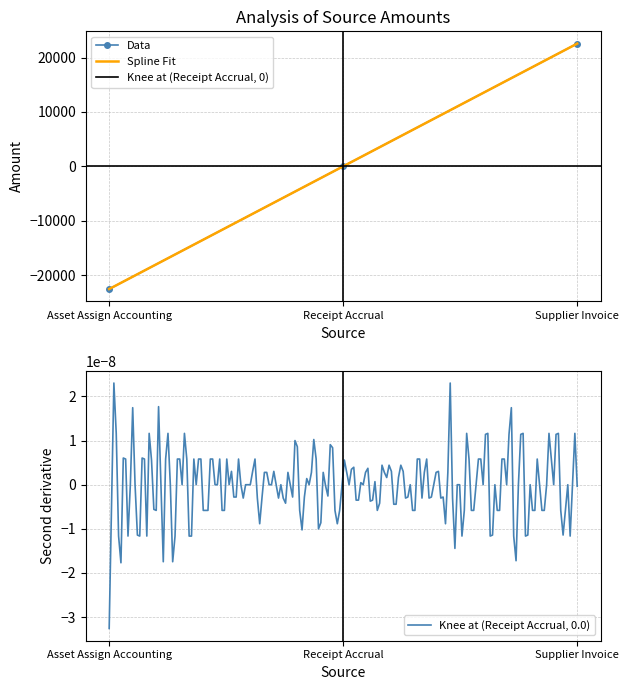

Is it true that the value at Receipt Accrual is -17641?

False